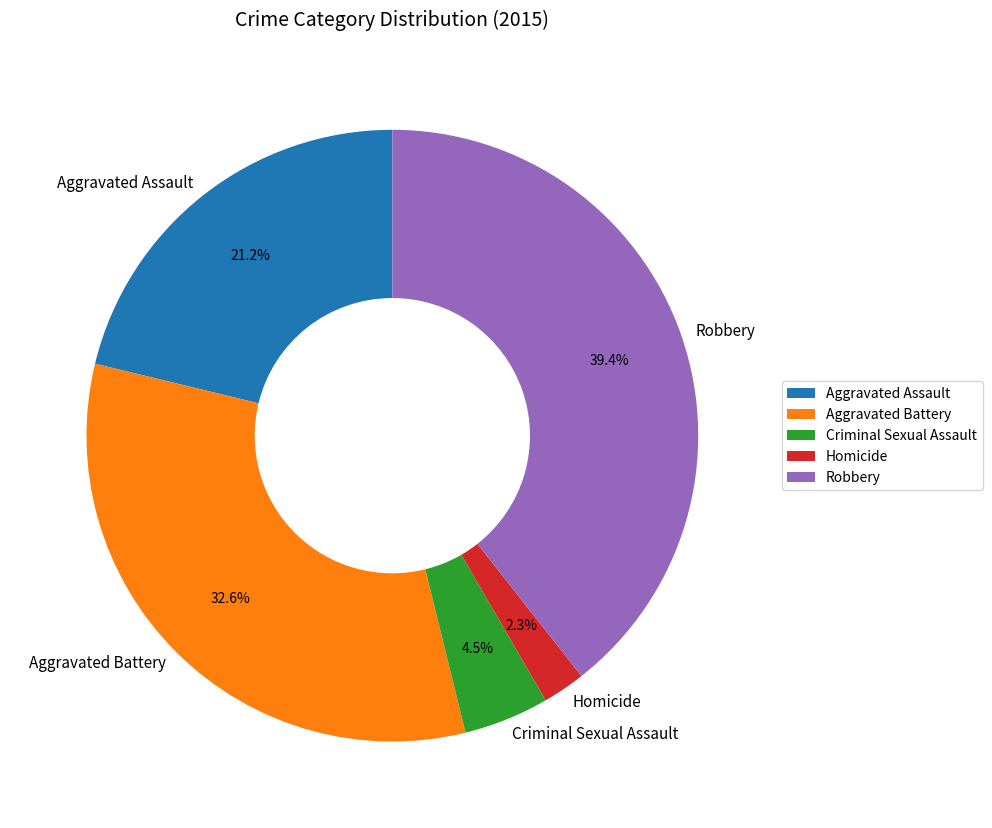

How many segments does this pie chart have?

5